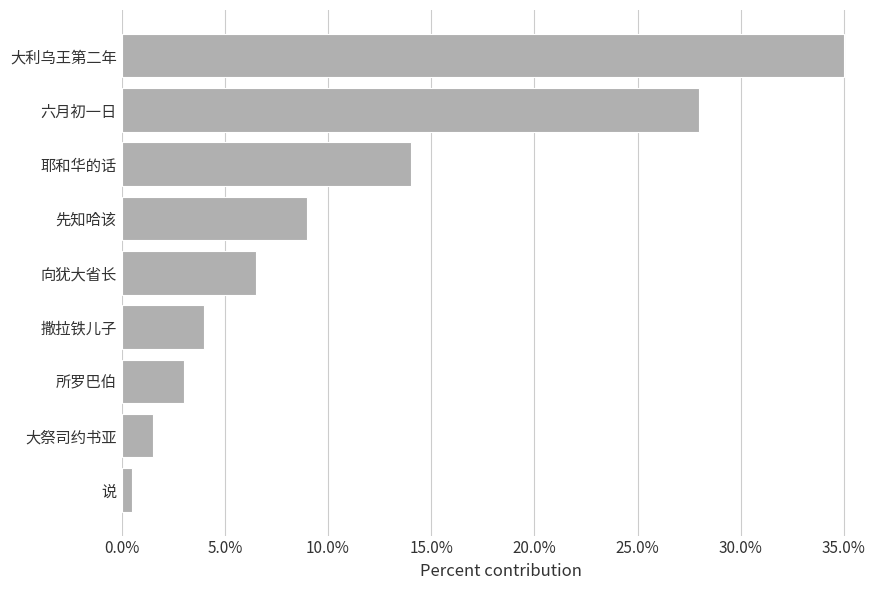

What position from the top is 大利乌王第二年?

1